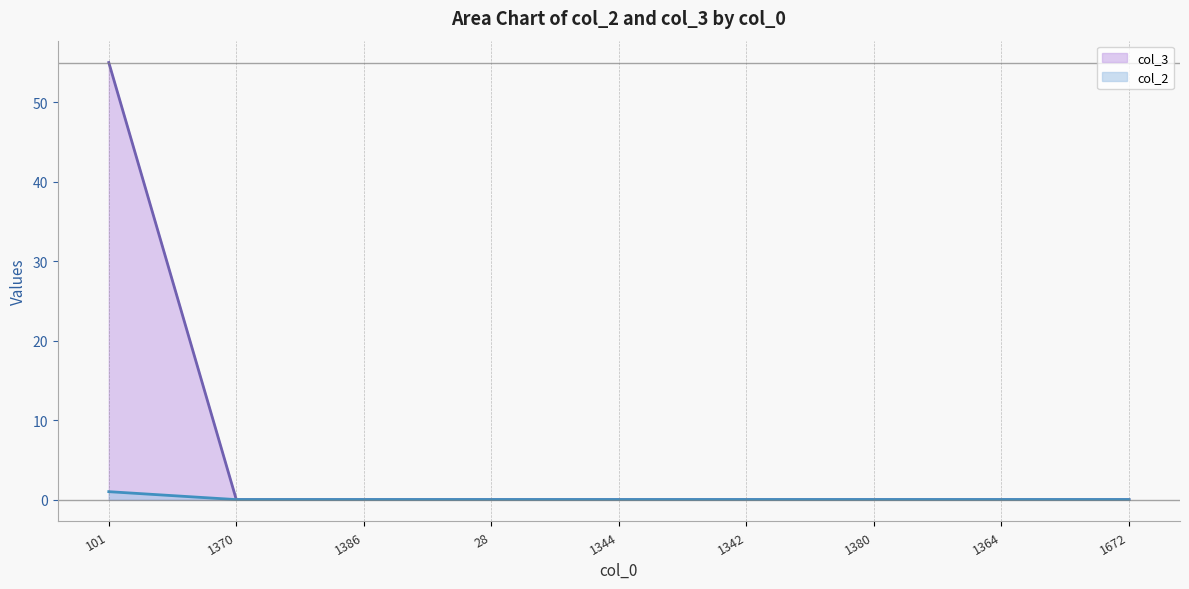

True or false: col_3 has a value of 0 at 1380.

True